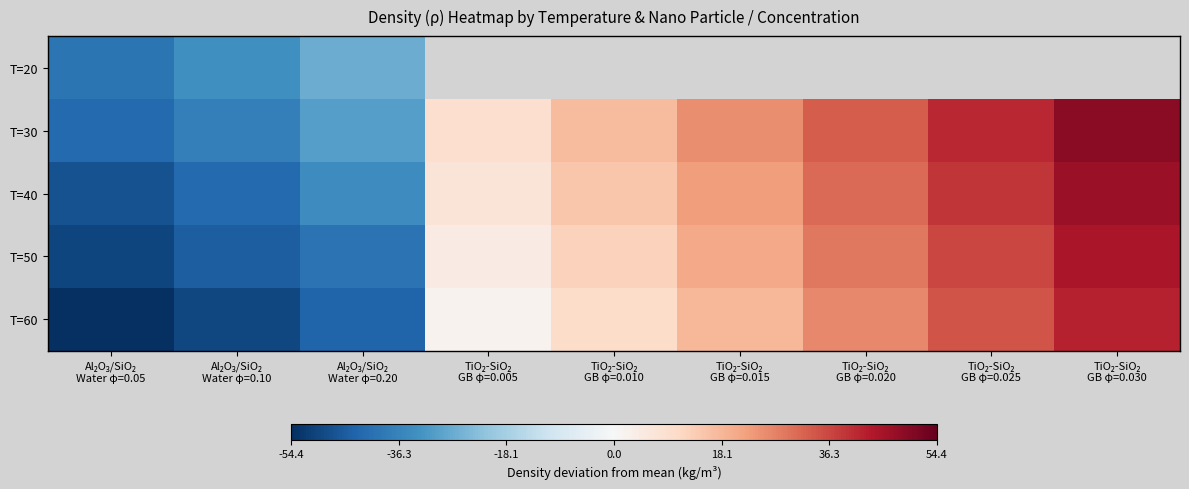

What is the sum of the T=60 values at Al₂O₃/SiO₂ Water φ=0.10 and Al₂O₃/SiO₂ Water φ=0.05?

-104.0